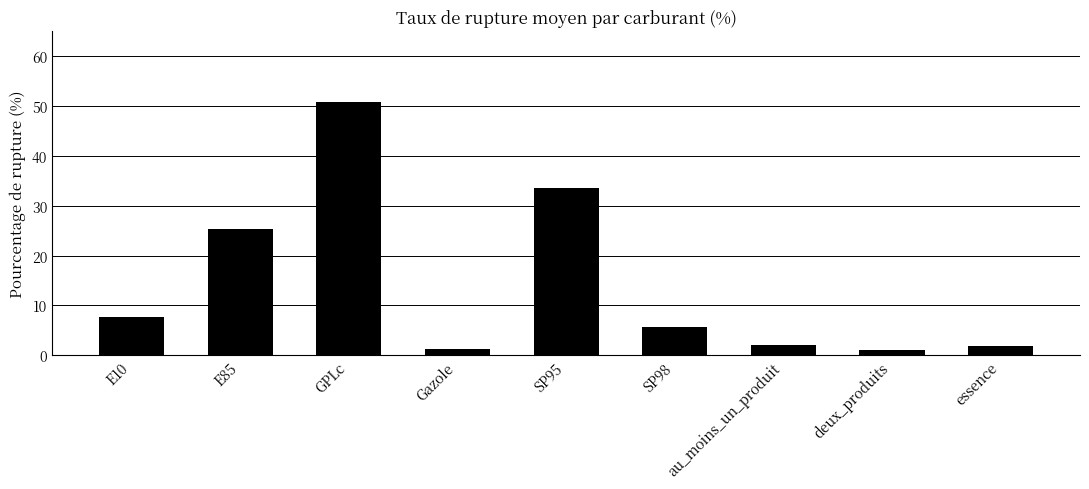

Does the chart contain stacked bars?

No